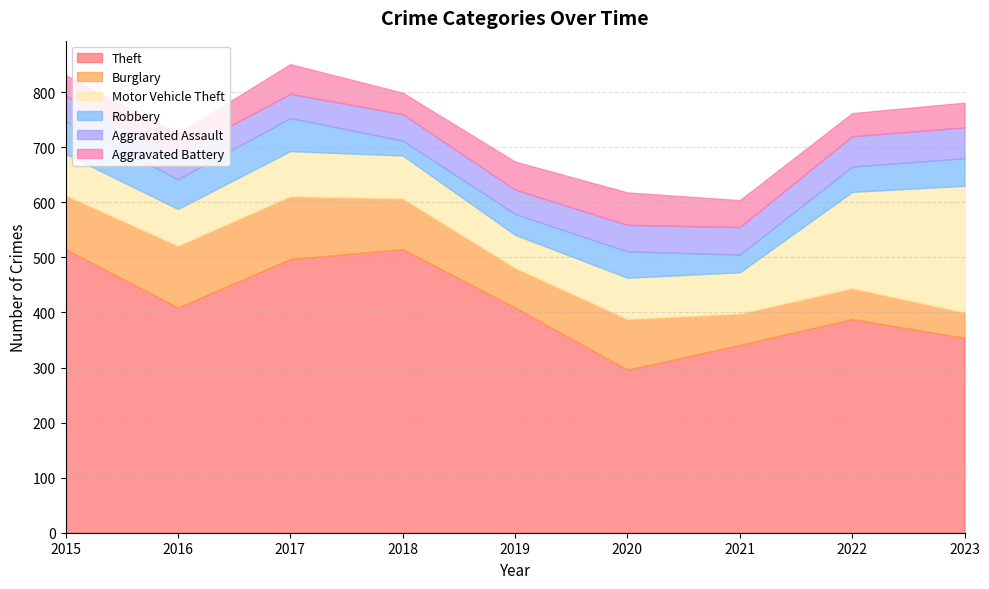

True or false: Aggravated Assault has a value of 44 at 2019.

True